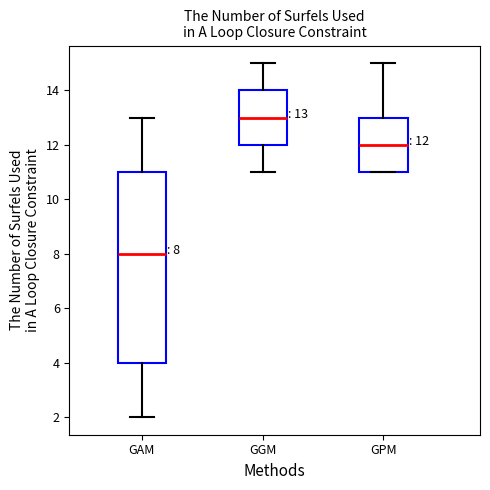

Which box is the tallest, from its lower edge to its upper edge?

GAM